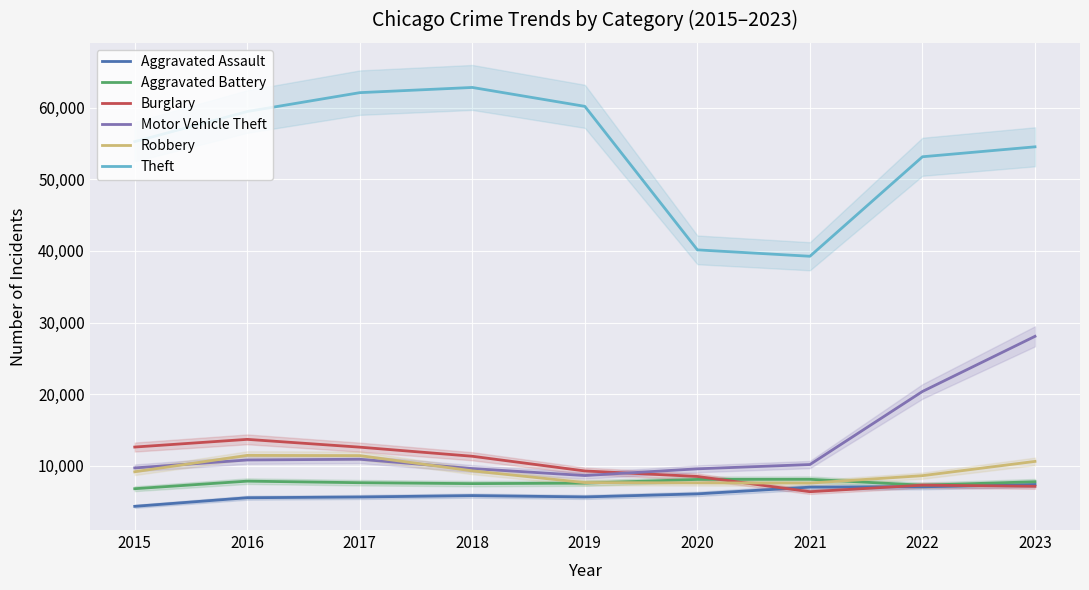

Reading left to right, transcribe all the data shown in this chart.

Aggravated Assault: 4318	5519	5623	5817	5631	6057	6998	7049	7367
Aggravated Battery: 6781	7838	7619	7491	7559	8080	8094	7271	7756
Burglary: 12601	13675	12585	11314	9262	8491	6362	7278	7118
Motor Vehicle Theft: 9685	10795	10897	9593	8620	9558	10158	20366	28069
Robbery: 9147	11438	11405	9273	7635	7596	7566	8602	10596
Theft: 55272	59477	62111	62837	60197	40146	39254	53155	54543